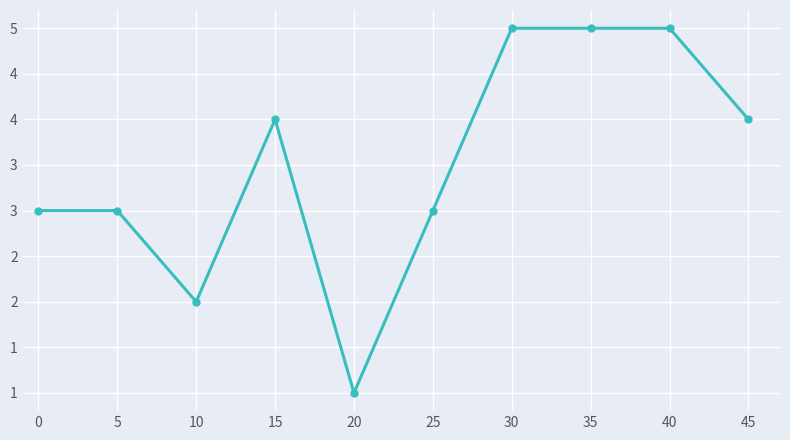

Reading left to right, transcribe all the data shown in this chart.

0=3	5=3	10=2	15=4	20=1	25=3	30=5	35=5	40=5	45=4